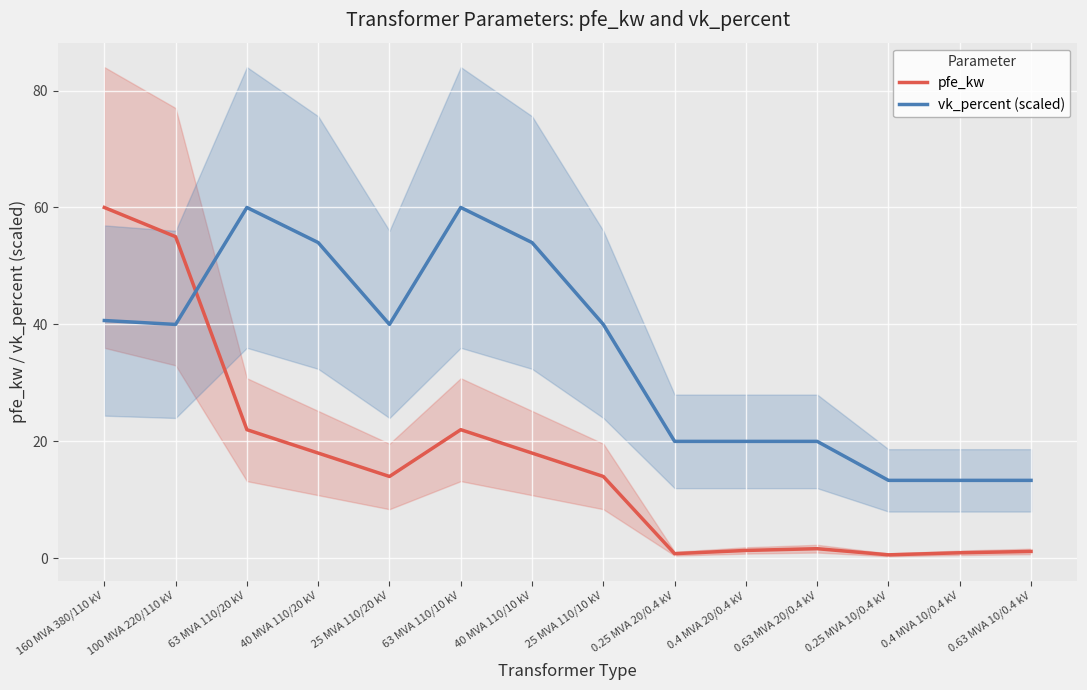

Where is the first local maximum for pfe_kw?

63 MVA 110/10 kV